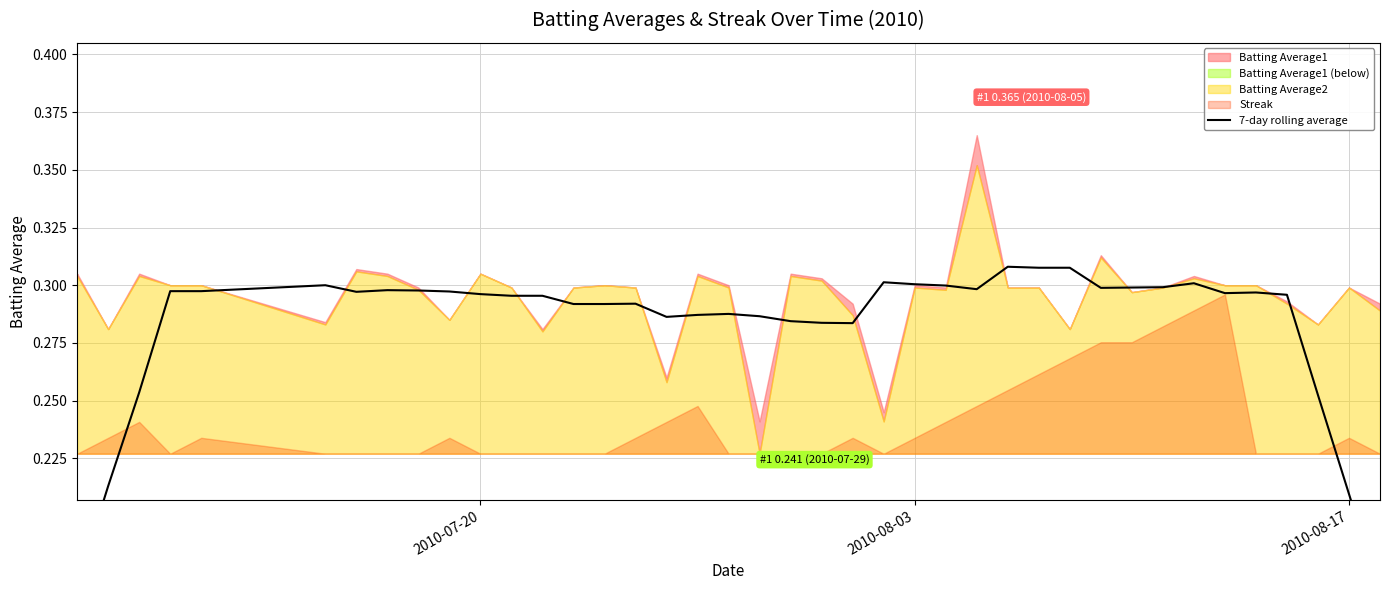

Reading left to right, what are all the values shown in this chart?

0.2	0.2	0.3	0.3	0.3	0.3	0.3	0.3	0.3	0.3	0.3	0.3	0.3	0.3	0.3	0.3	0.3	0.3	0.3	0.3	0.3	0.3	0.3	0.3	0.3	0.3	0.3	0.3	0.3	0.3	0.3	0.3	0.3	0.3	0.3	0.3	0.3	0.3	0.2	0.2